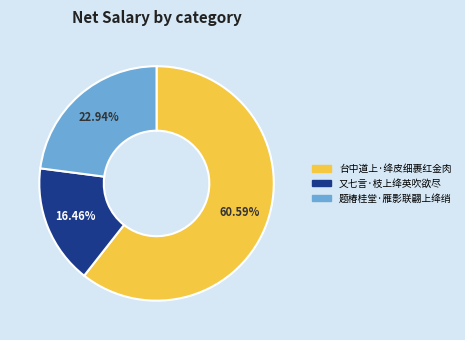

Is there a majority slice in this chart?

Yes